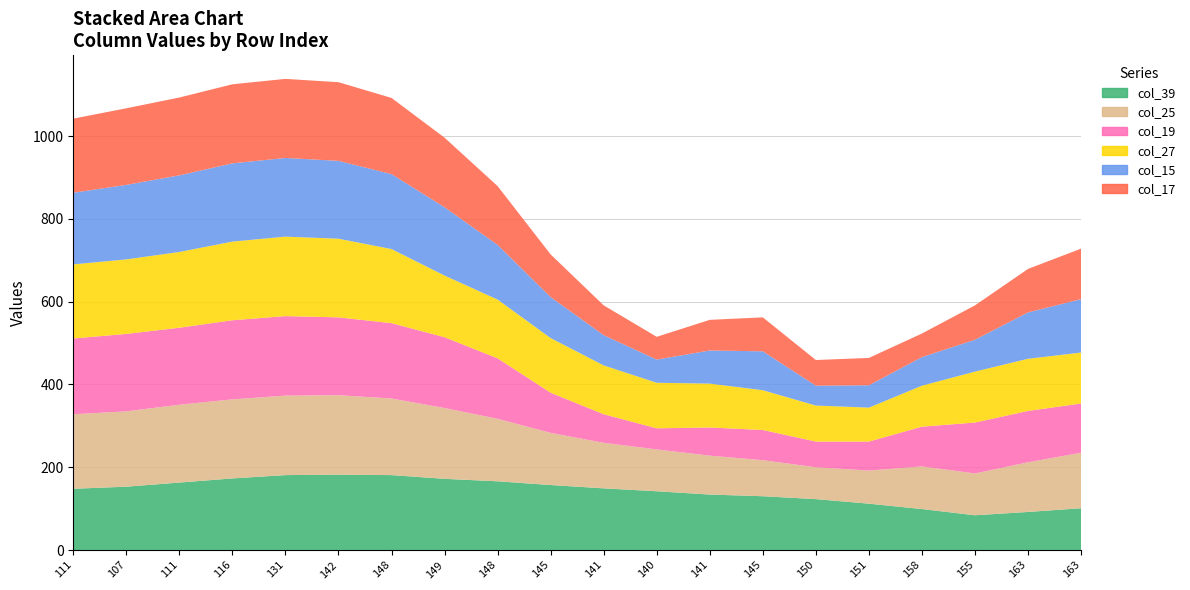

Reading left to right, extract all data points from this chart.

col_15: 173	180	185	189	190	188	181	165	132	99	73	56	80	94	48	54	69	77	112	129
col_17: 179	185	188	191	191	190	184	168	142	103	72	55	74	82	62	66	57	83	105	122
col_19: 183	187	186	191	192	188	182	171	146	97	69	51	68	73	62	70	96	123	124	119
col_25: 180	182	188	191	192	192	185	171	151	126	110	101	94	87	77	80	103	101	120	134
col_27: 179	180	183	190	192	190	179	149	142	132	118	110	106	96	87	82	99	123	126	123
col_39: 148	153	163	173	181	182	181	172	166	157	149	142	134	130	123	112	99	84	92	101